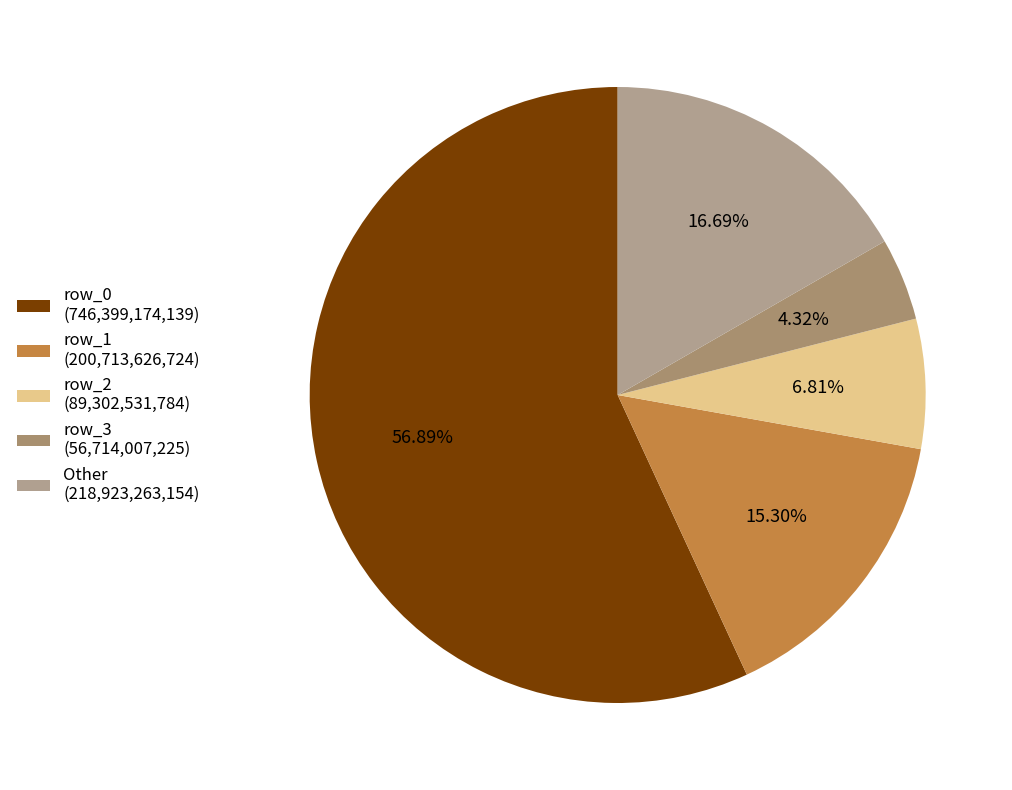

Count the number of slices in the pie.

5